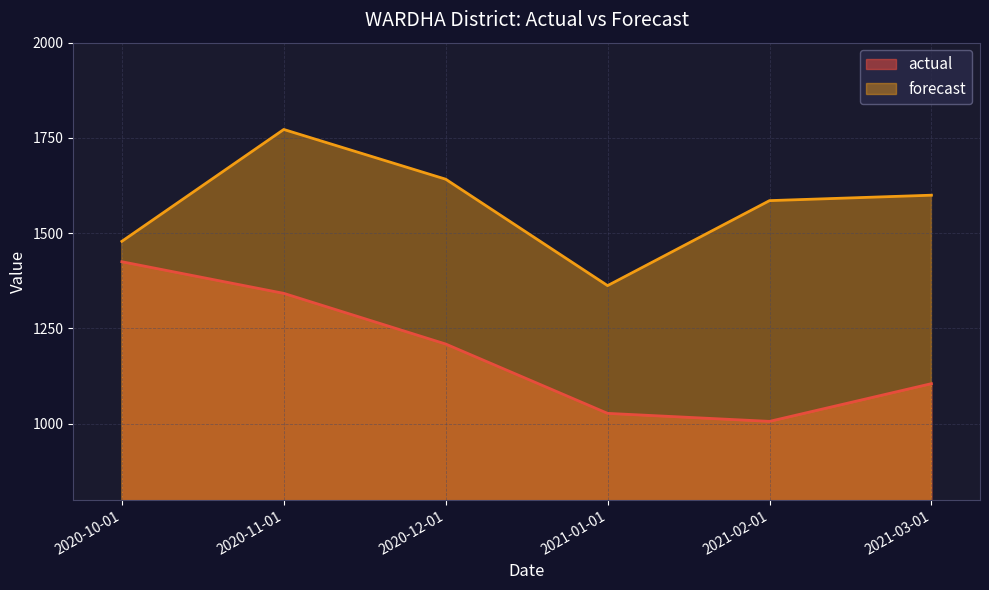

Reading right to left, what are all the values shown in this chart?

actual: 1105.0	1006.0	1027.0	1209.0	1342.0	1425.0
forecast: 1599.6	1585.4	1362.3	1641.6	1772.2	1478.5